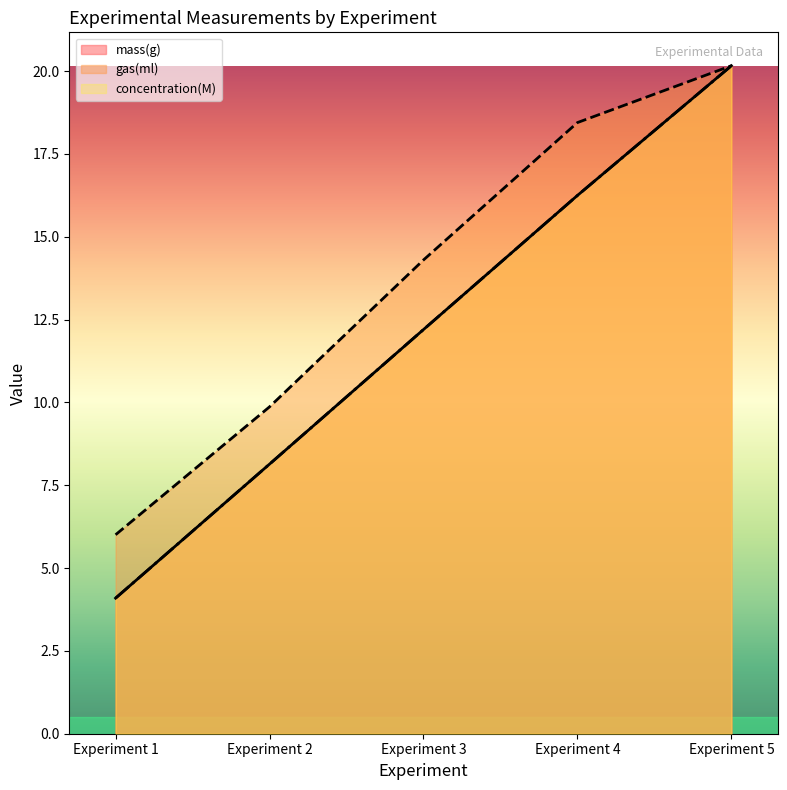

Is the value of concentration(M) at Experiment 4 greater than the value of gas(ml) at Experiment 1?

Yes